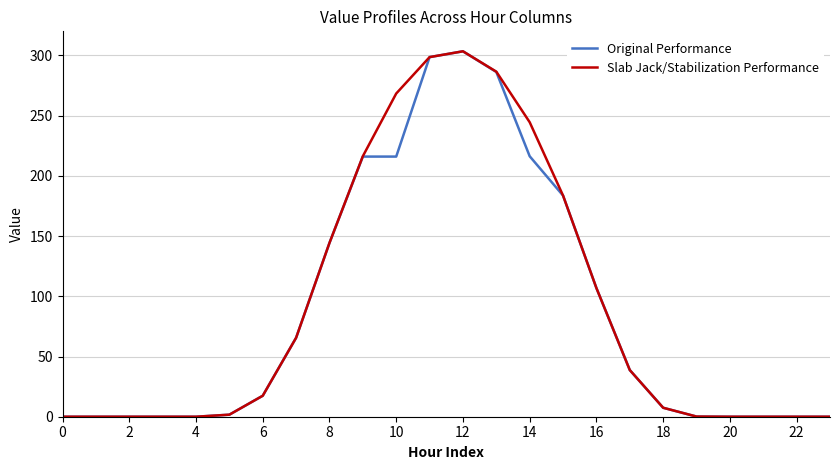

What is the maximum value for Slab Jack/Stabilization Performance?

303.4